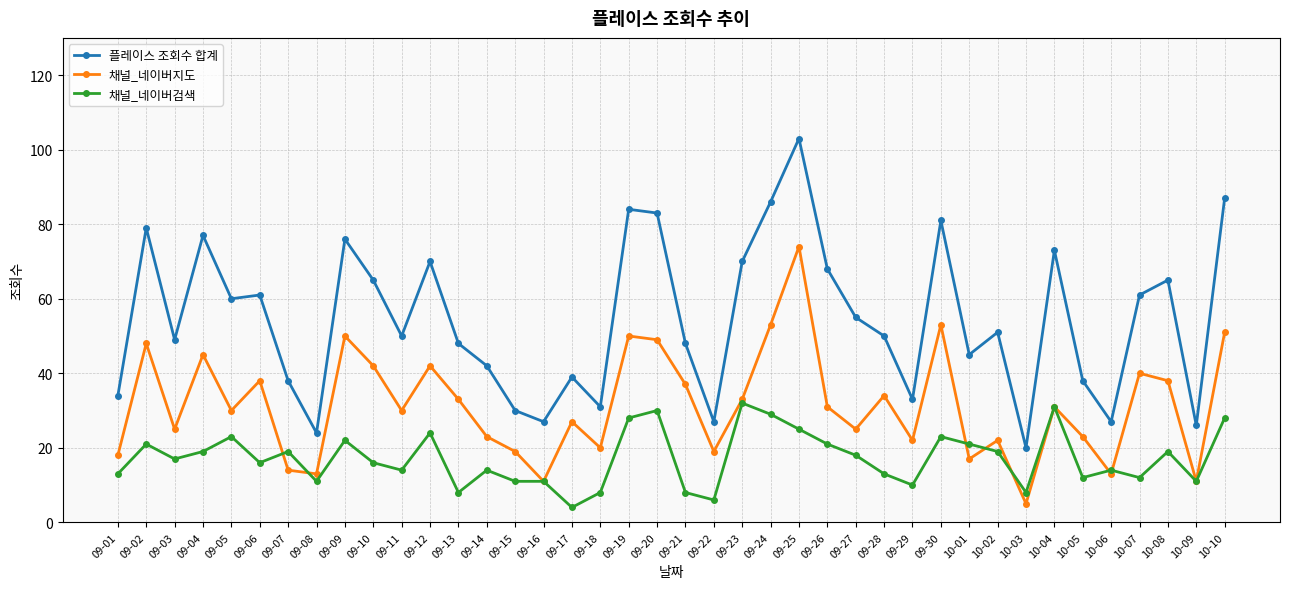

What are all the series names shown in the legend?

플레이스 조회수 합계, 채널_네이버지도, 채널_네이버검색